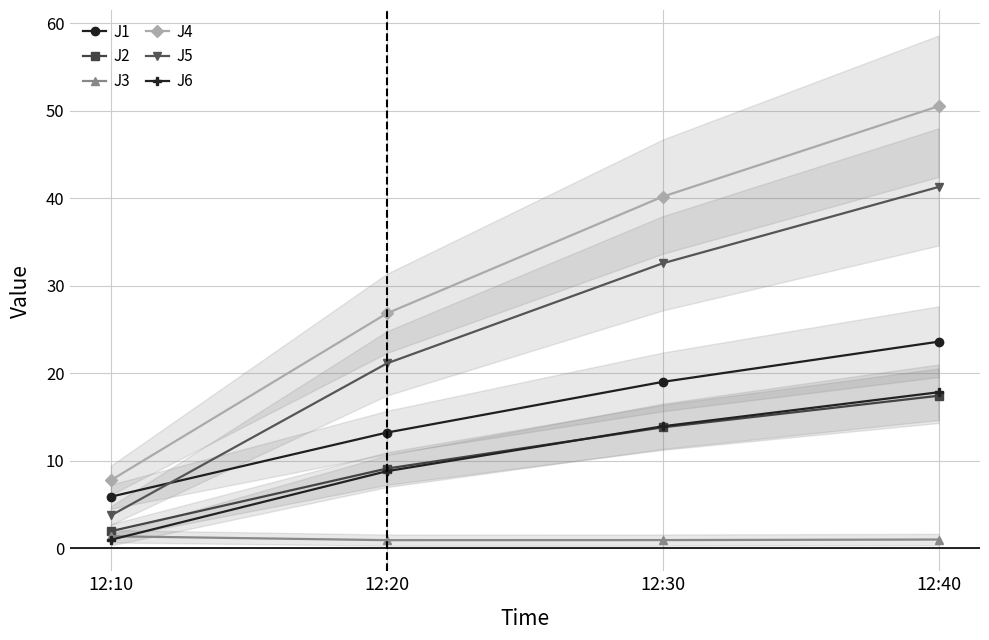

Which has a higher value, 12:10 or 12:30?

12:30